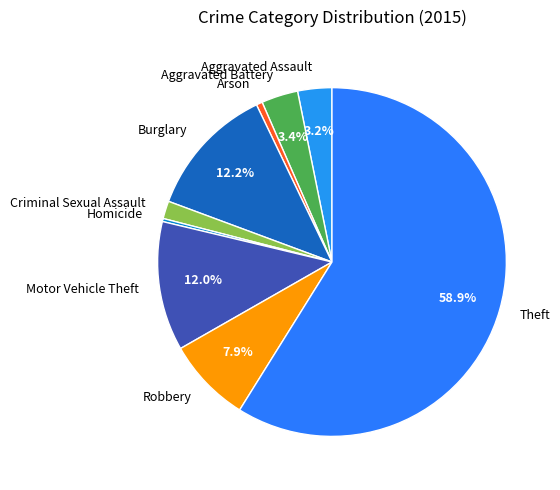

Combined, do Homicide and Robbery account for over 50%?

No